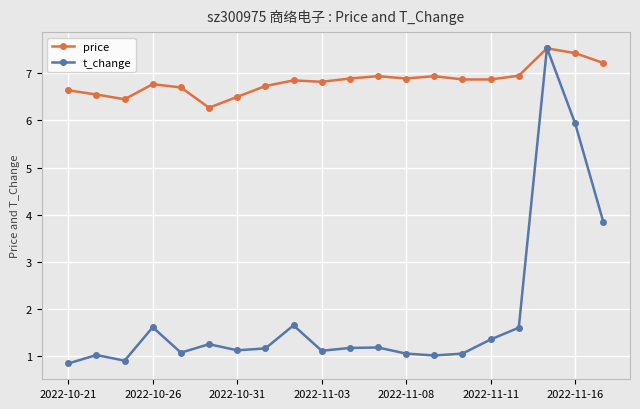

What is the minimum value shown in the chart?

0.8